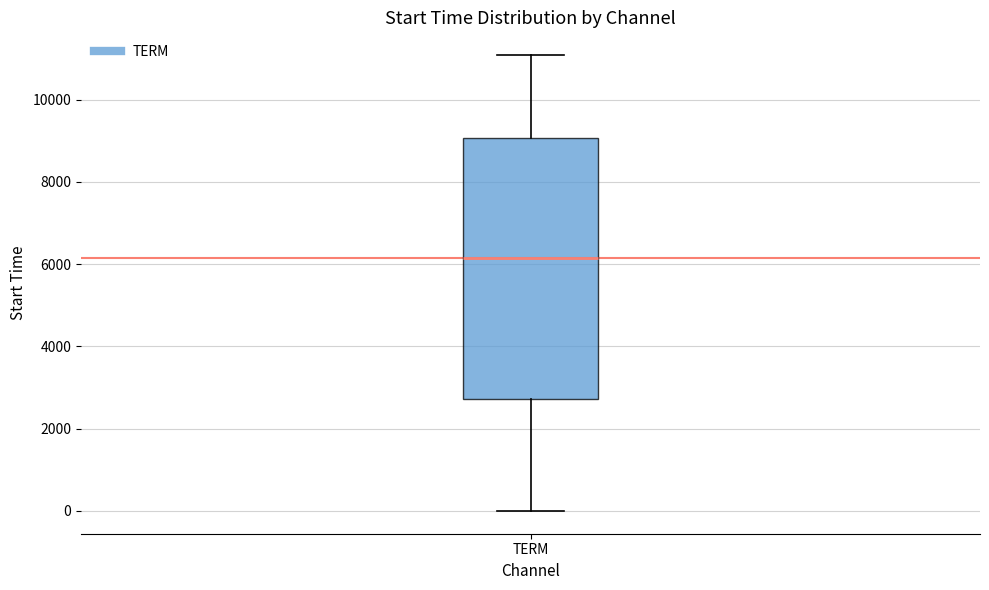

Where is the lower edge of the box for TERM on the y-axis? The values are not printed on the chart, so give them approximately, as read against the axis.

2800